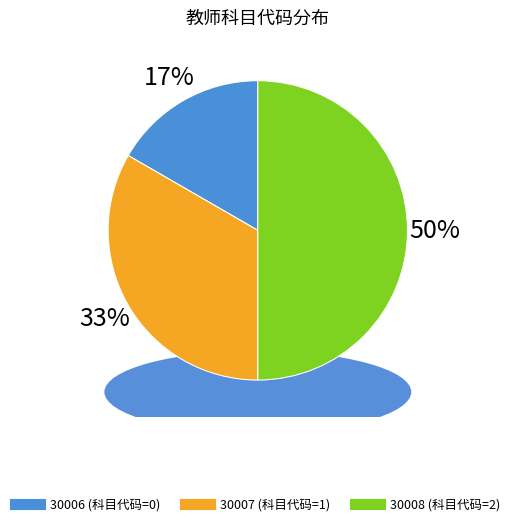

Is it true that 30008 is 58% of the pie?

False